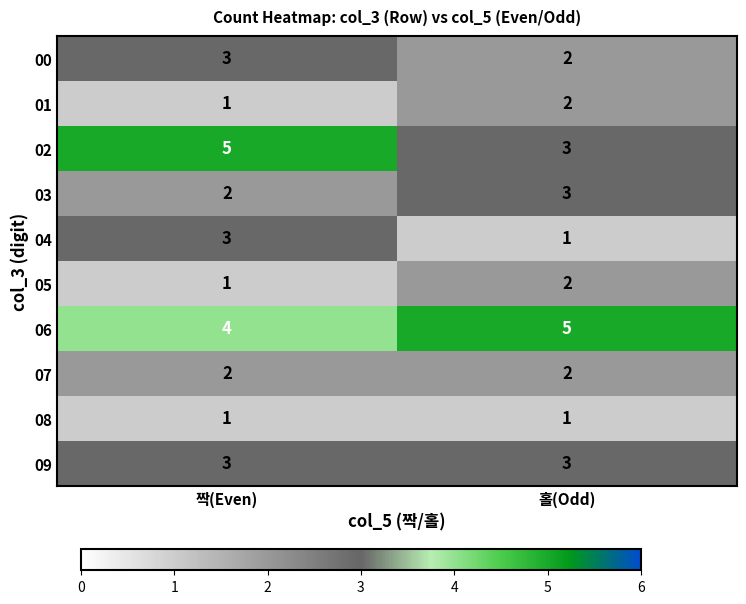

Read the 04 value at 짝(Even).

3